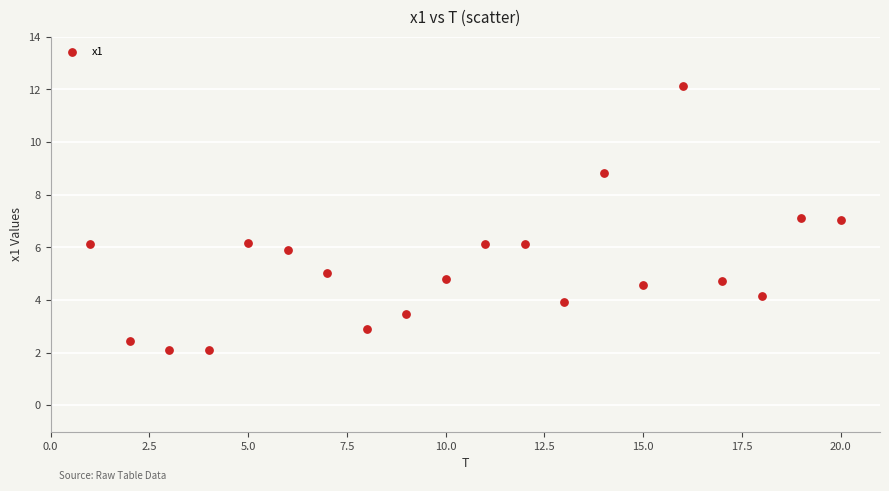

What is the range of Y values (max minus min)?

10.1